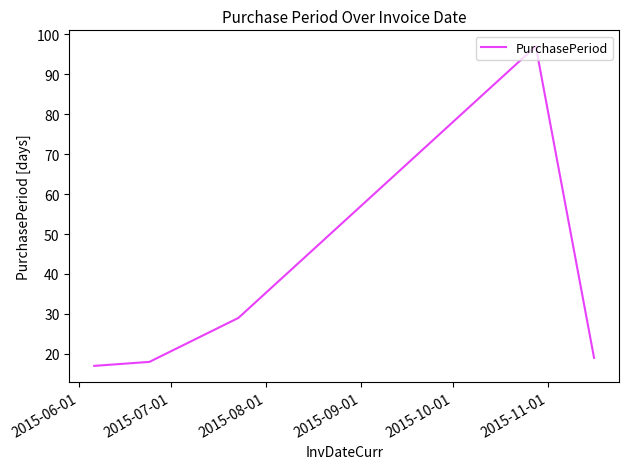

True or false: the data has more than 2 interior local peaks.

False